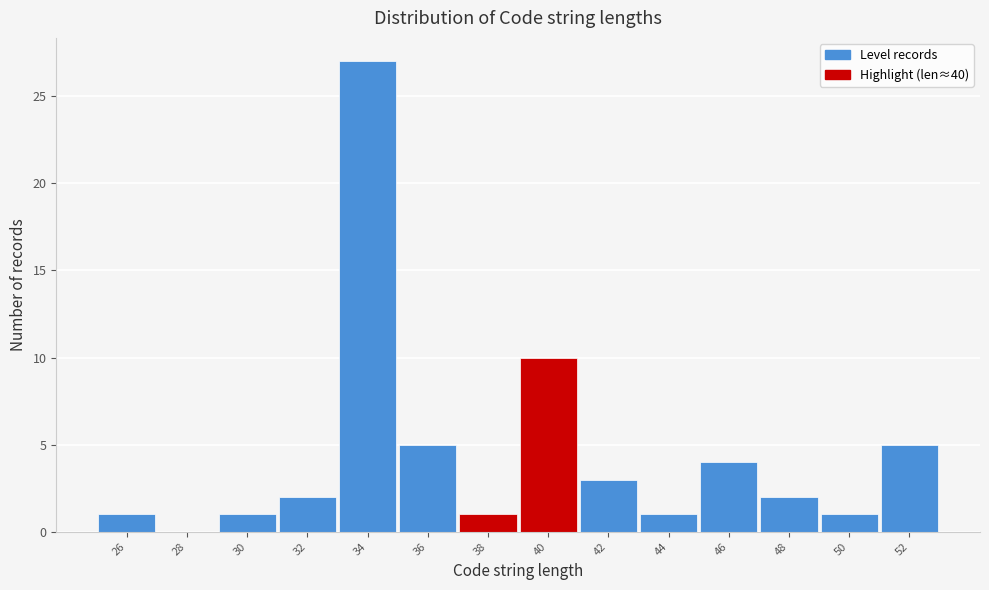

Reading right to left, extract all data points from this chart.

52=5	50=1	48=2	46=4	44=1	42=3	40=10	38=1	36=5	34=27	32=2	30=1	28=0	26=1